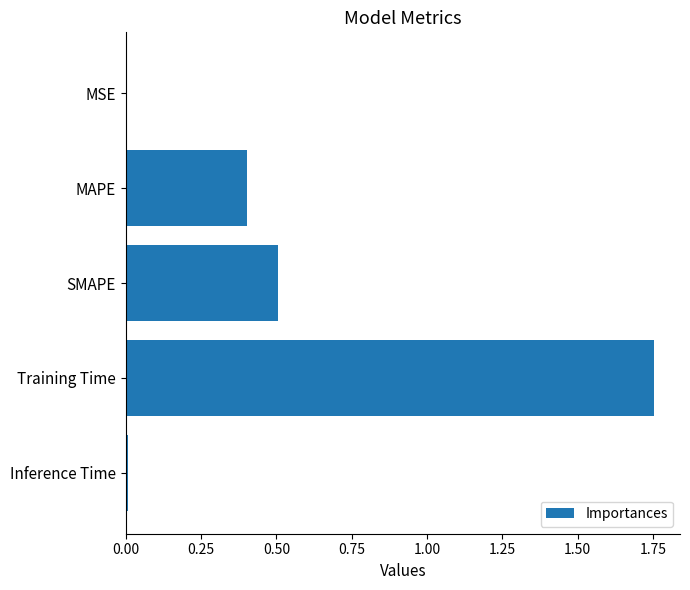

Which label corresponds to the largest value in the chart?

Training Time